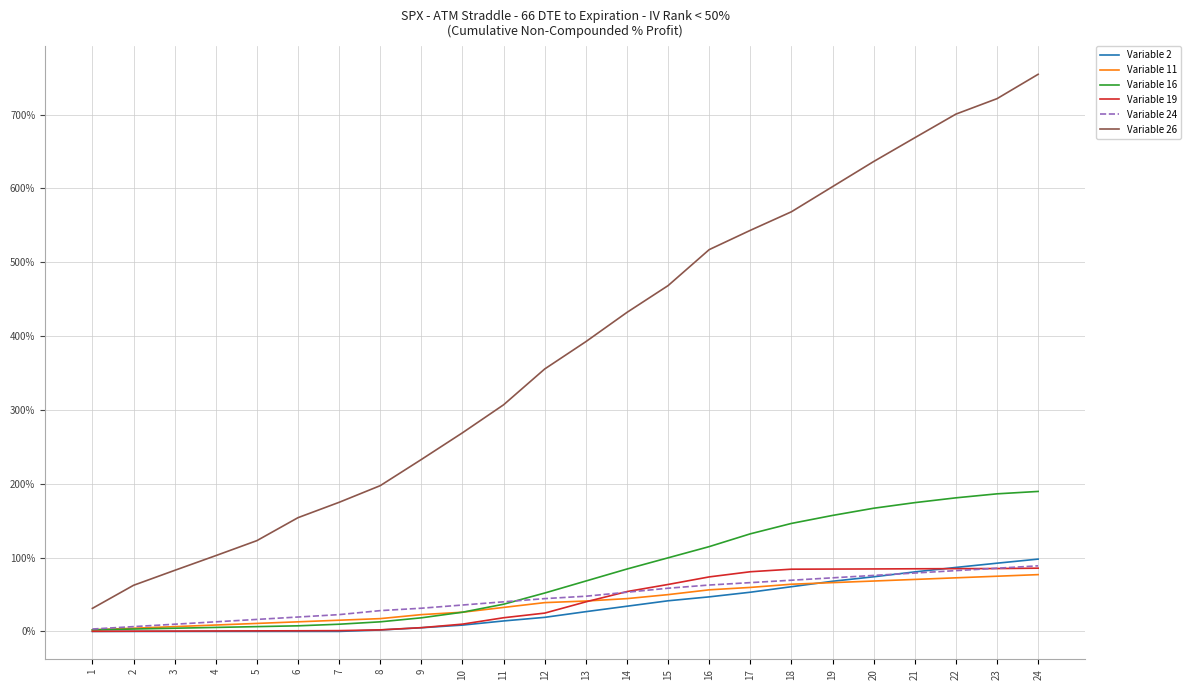

What is the spread (max minus min) of values at 20?

568.1